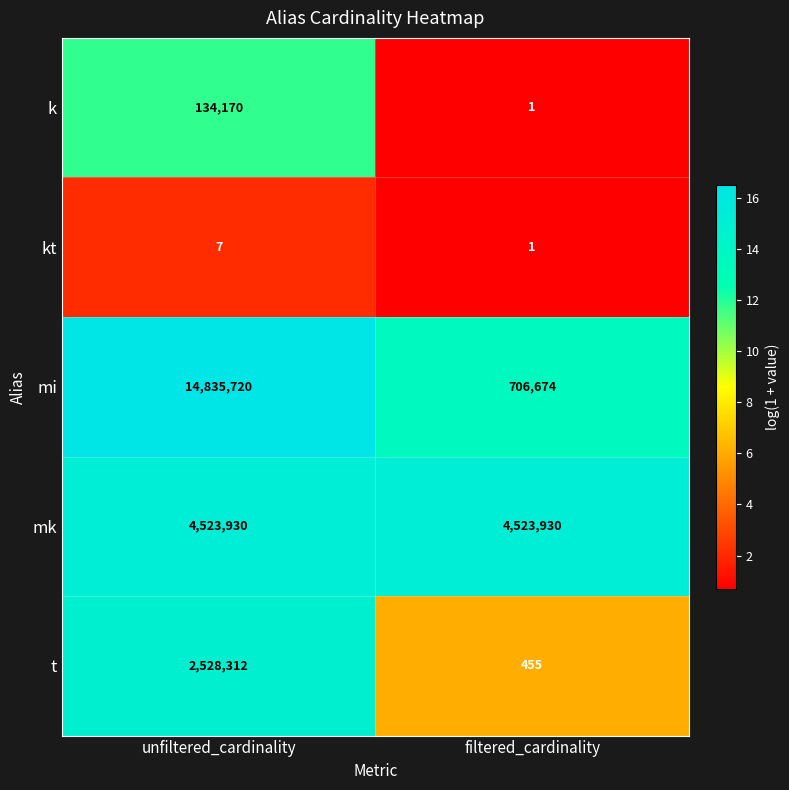

What is the greatest value displayed?

14835720